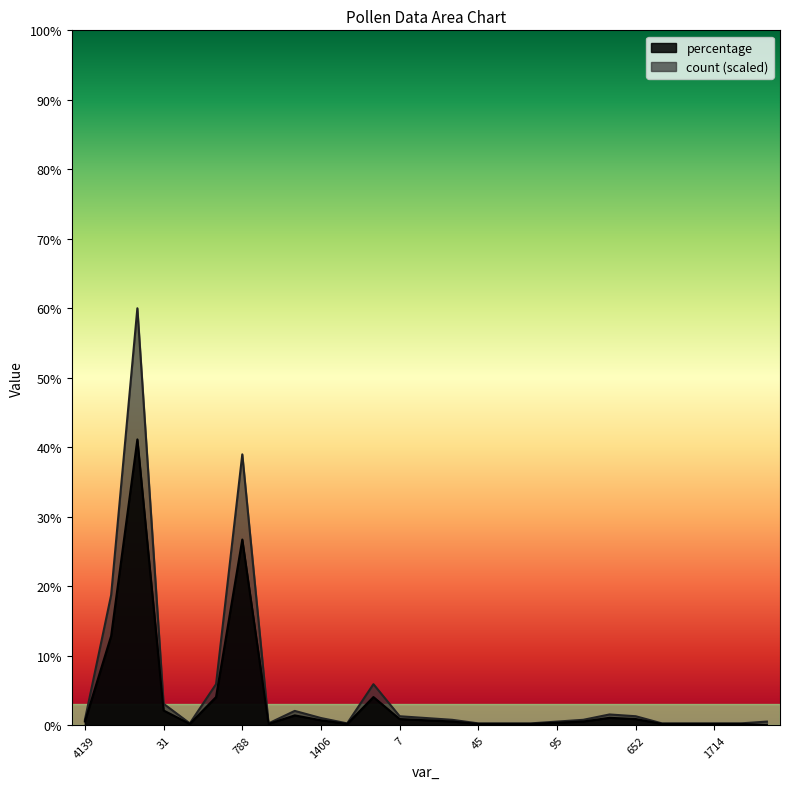

What is the lowest value of the count series?

0.3